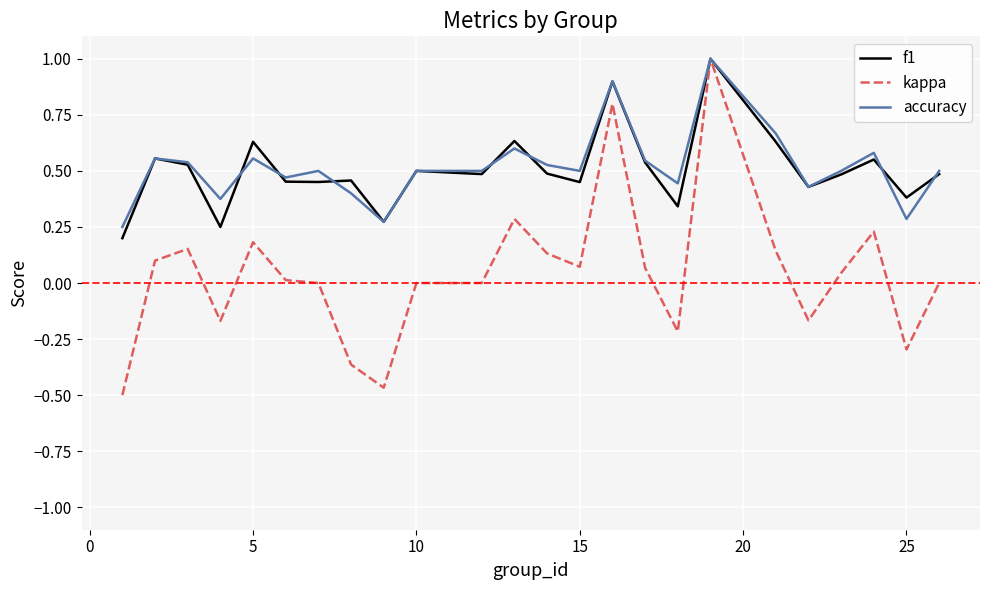

What is the highest value of the accuracy series?

1.0